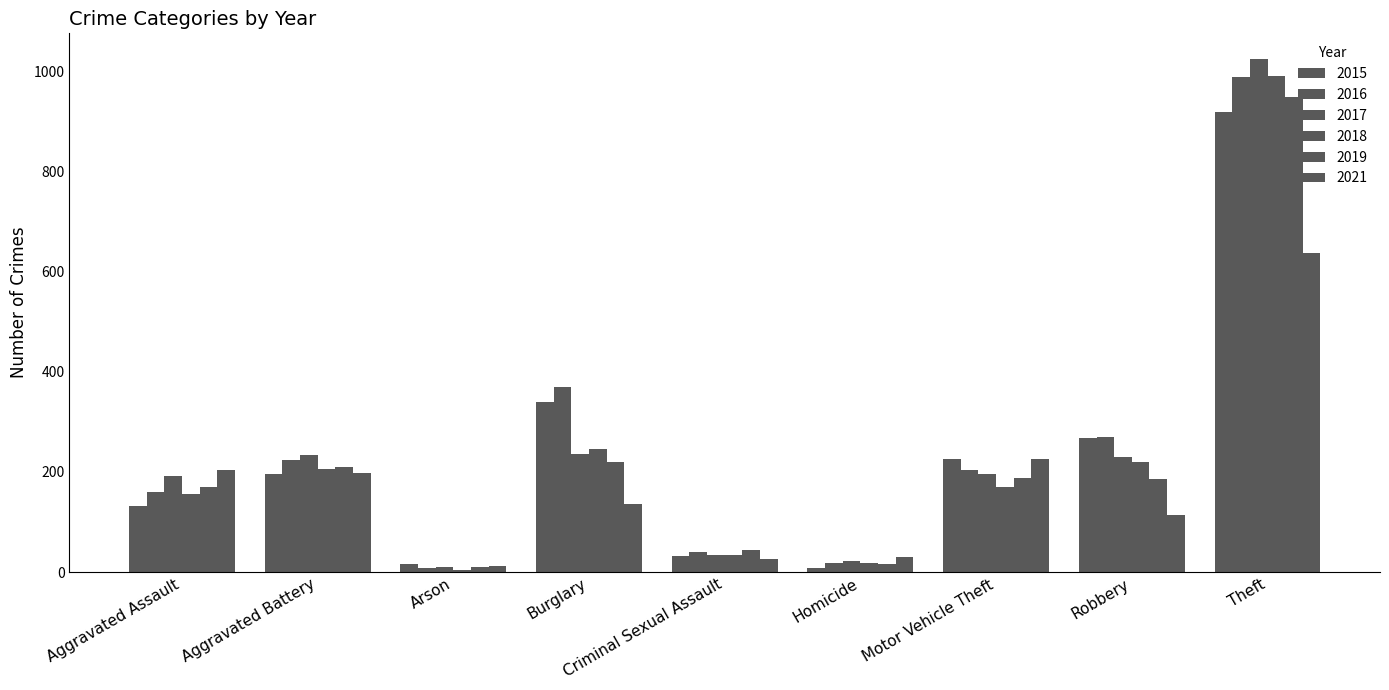

What is the spread (max minus min) of values at Burglary?

235